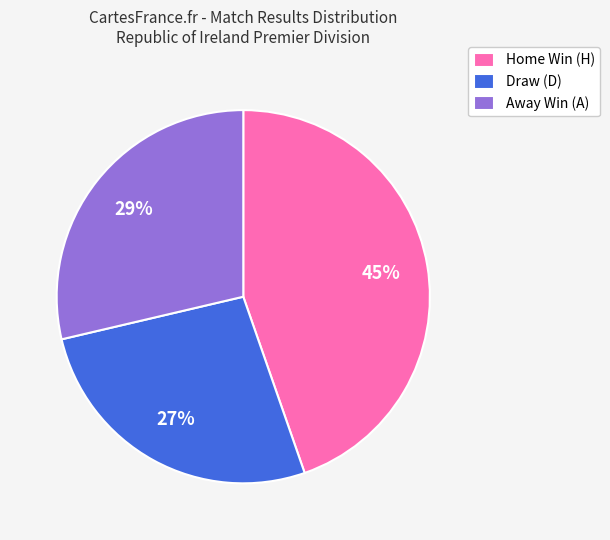

Which slice is the smallest?

Draw (D)